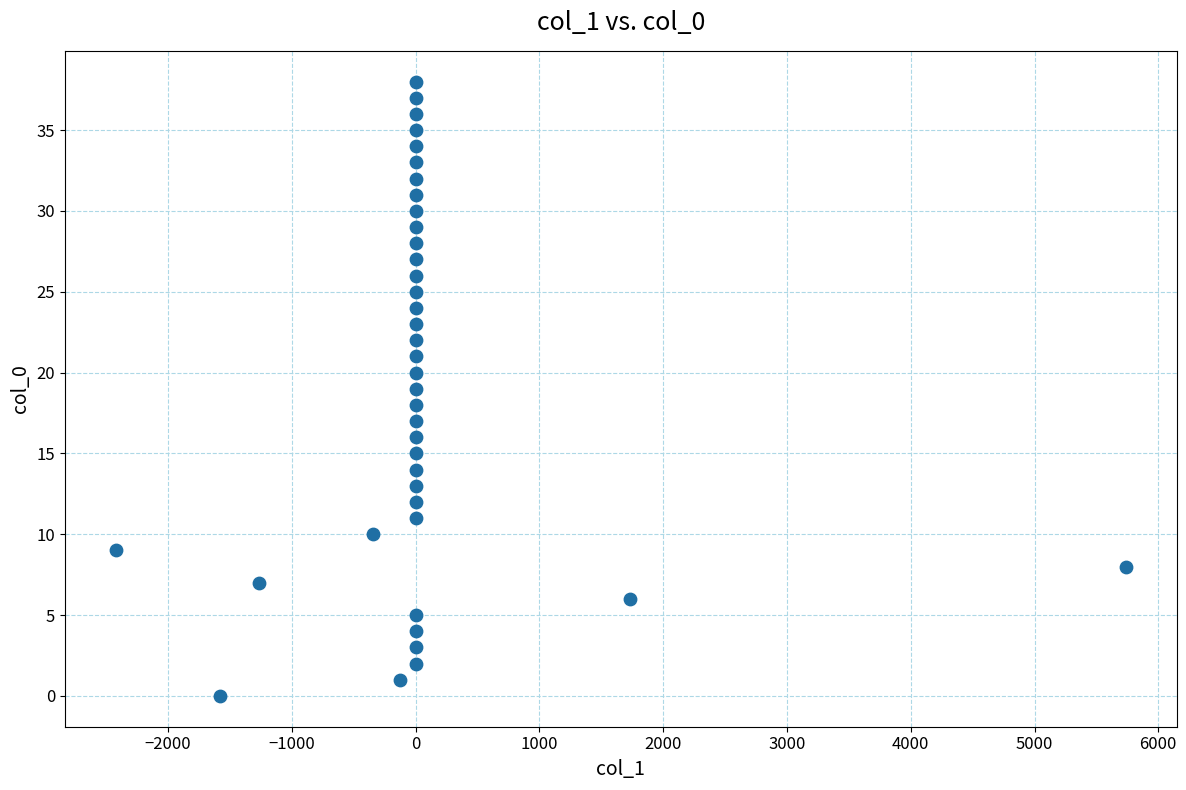

What is the range of Y values (max minus min)?

38